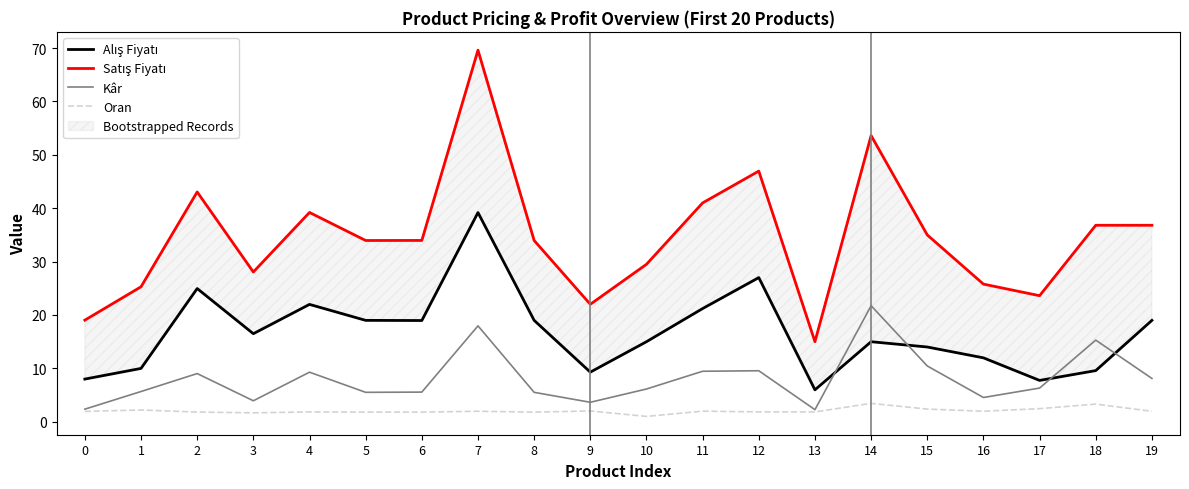

The value of Kâr at 11 is 6.0. True or false?

False